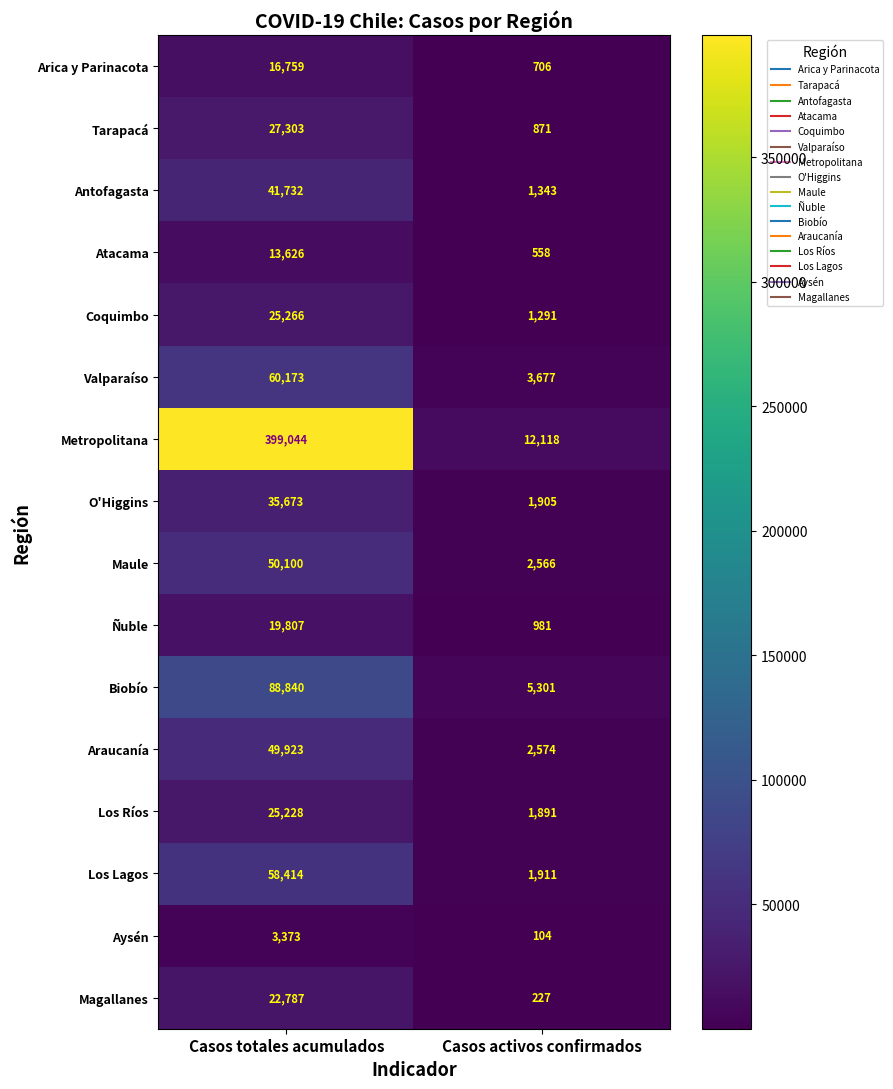

Which series has the largest range (max minus min)?

Metropolitana